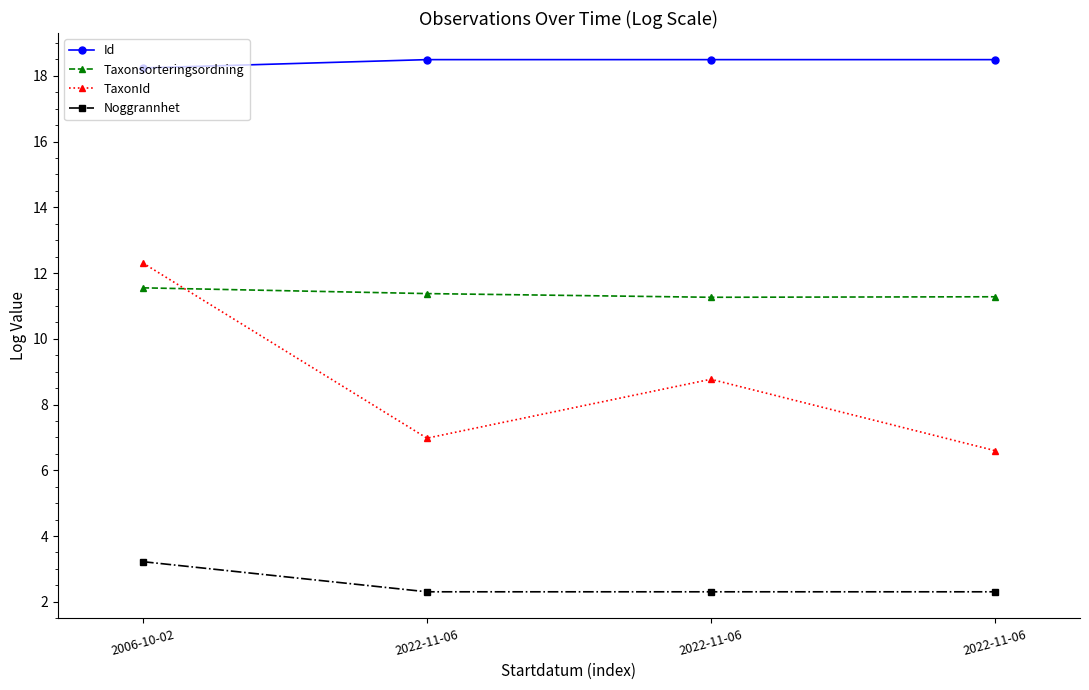

How many data points in TaxonId are above 8?

2